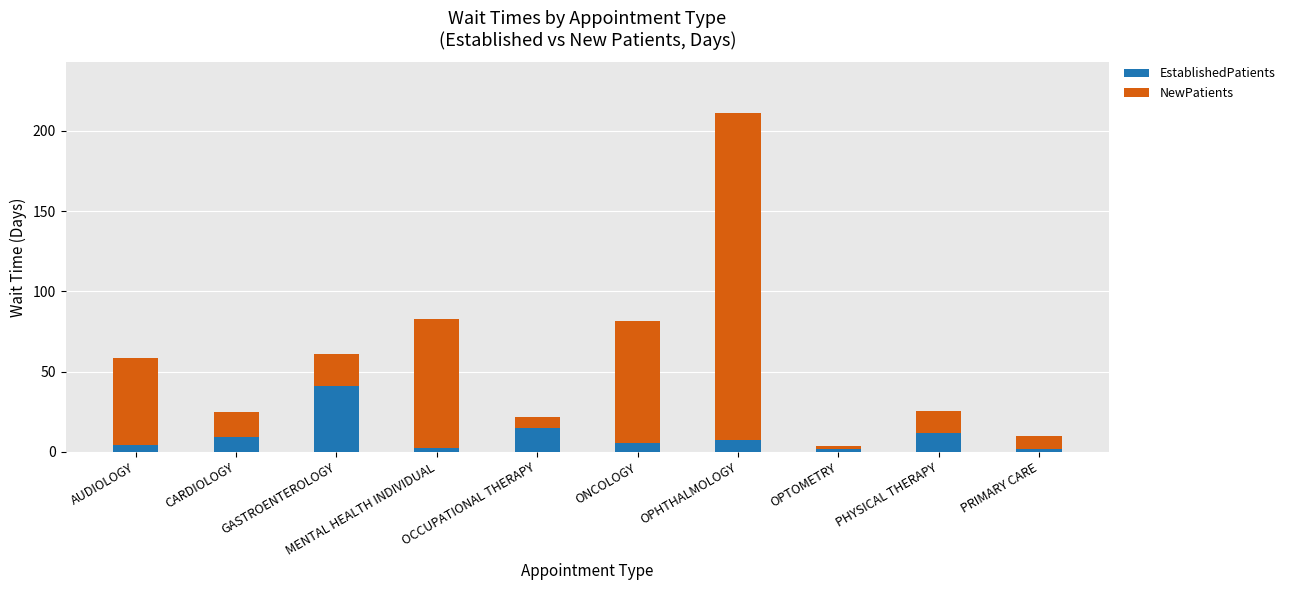

Which category has the highest value in the EstablishedPatients series?

GASTROENTEROLOGY